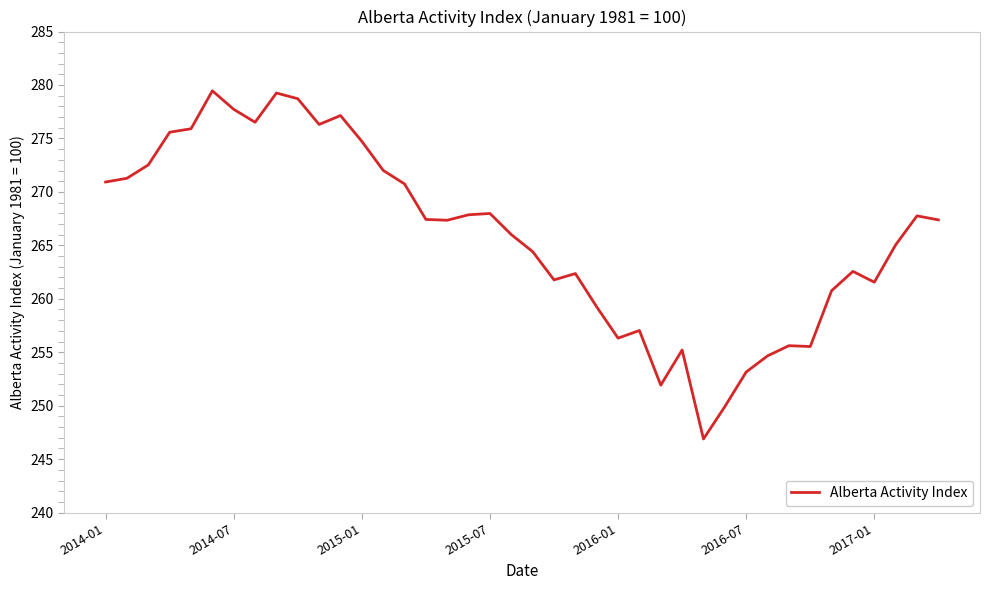

What is the minimum value shown in the chart?

246.9